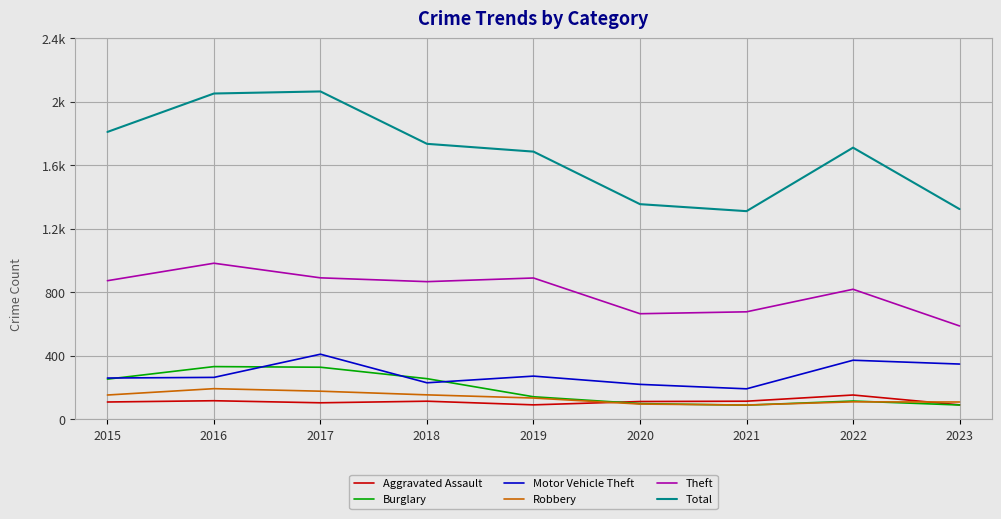

At which category does Motor Vehicle Theft reach its first local peak?

2017